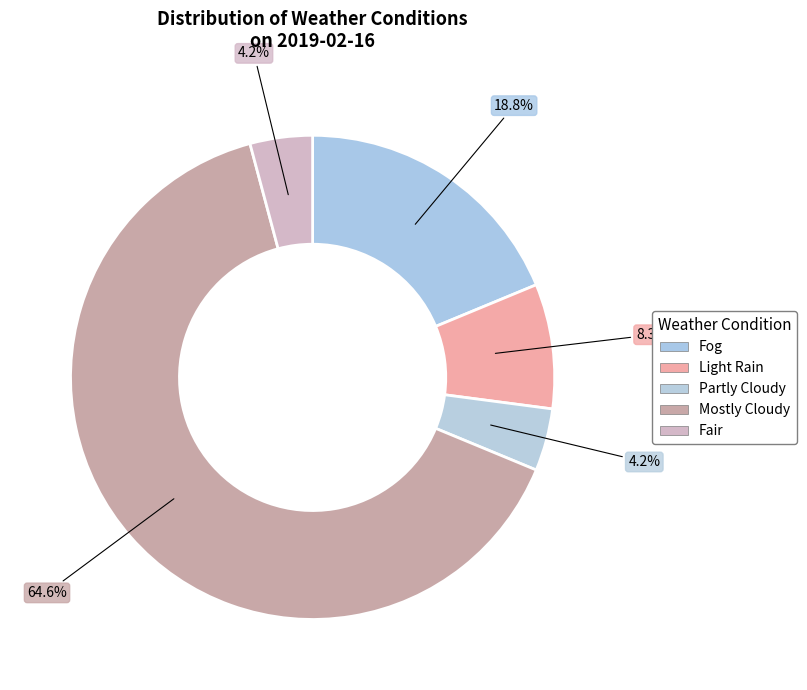

Which category has the biggest portion of the pie?

Mostly Cloudy